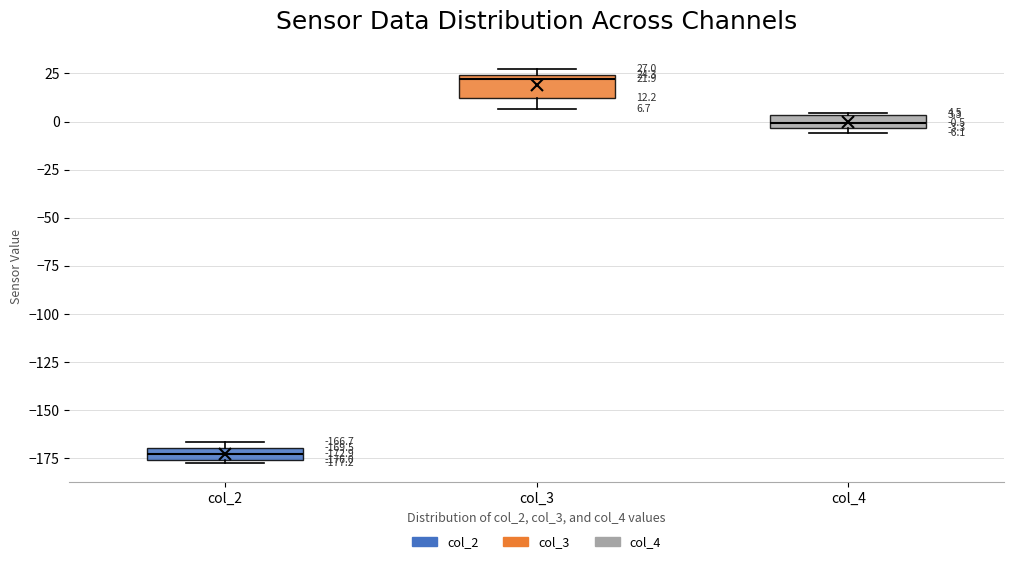

Comparing the boxes themselves (not the whiskers), which one is the tallest?

col_3